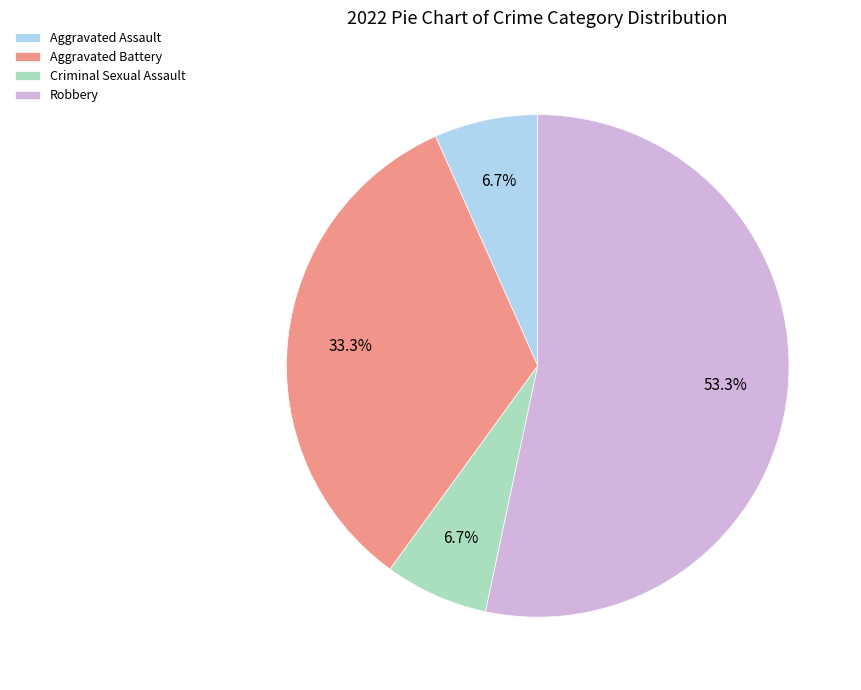

Which category has the biggest portion of the pie?

Robbery